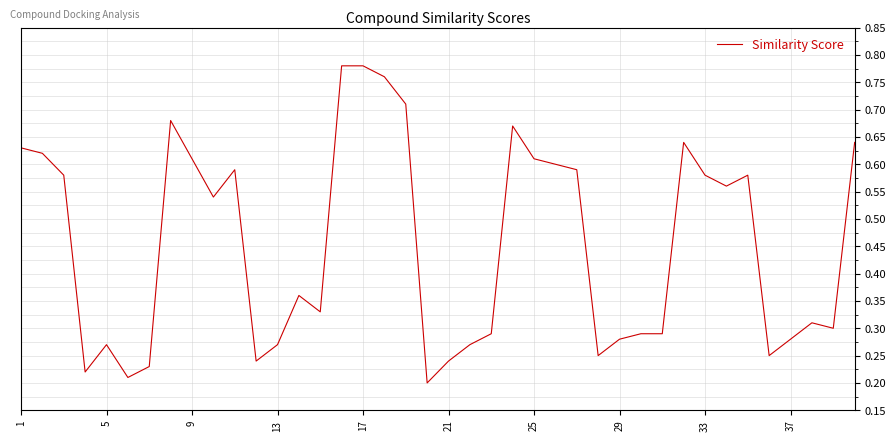

Is it true that the value at 33 is 0.4?

False